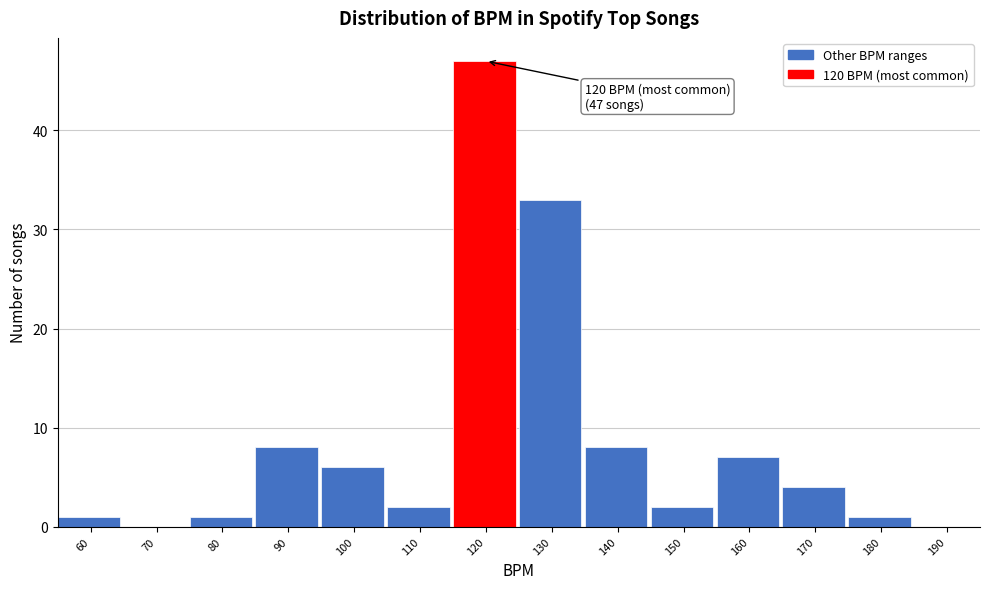

Reading right to left, extract all data points from this chart.

190=0	180=1	170=4	160=7	150=2	140=8	130=33	120=47	110=2	100=6	90=8	80=1	70=0	60=1